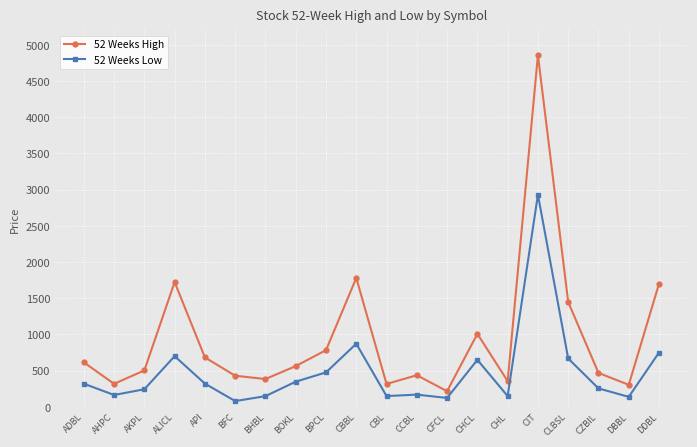

What is the total value across all series at ADBL?

935